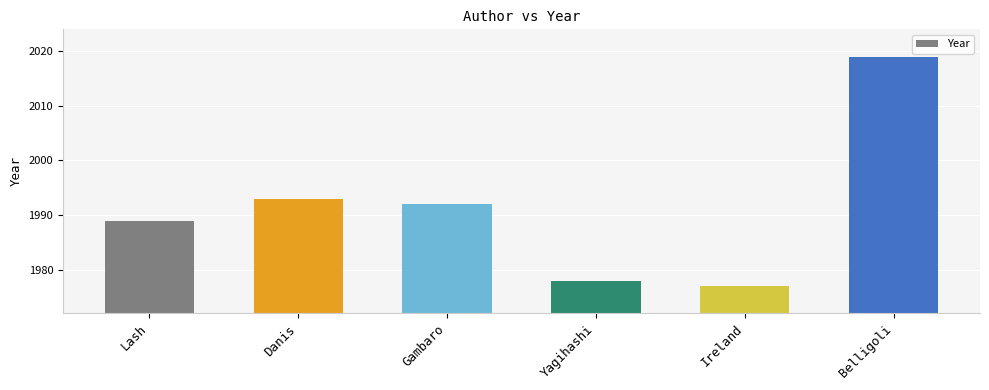

The chart shows a value of 1267 at Yagihashi. True or false?

False